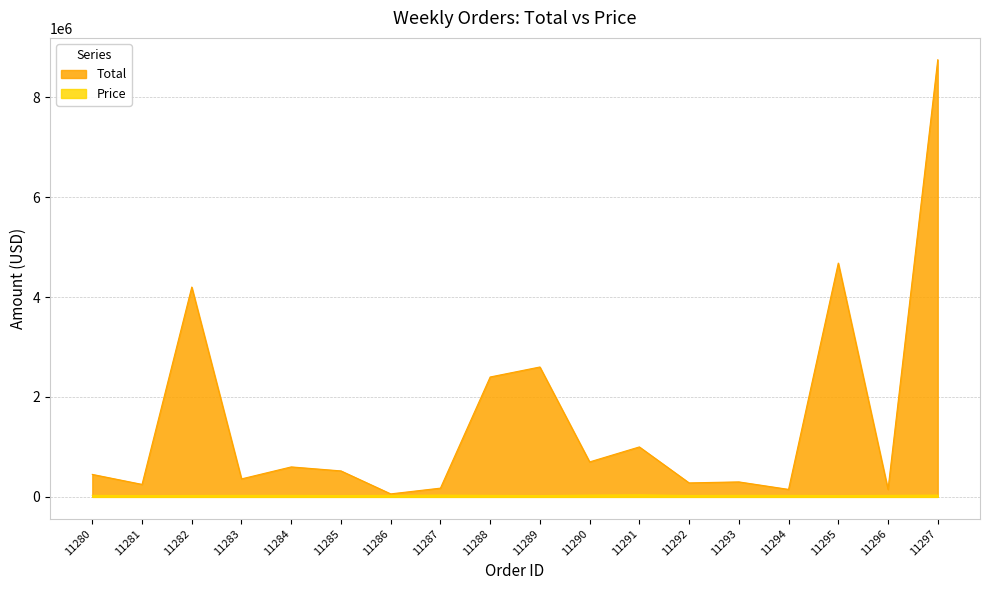

Which has a higher value, 11283 or 11281?

11283